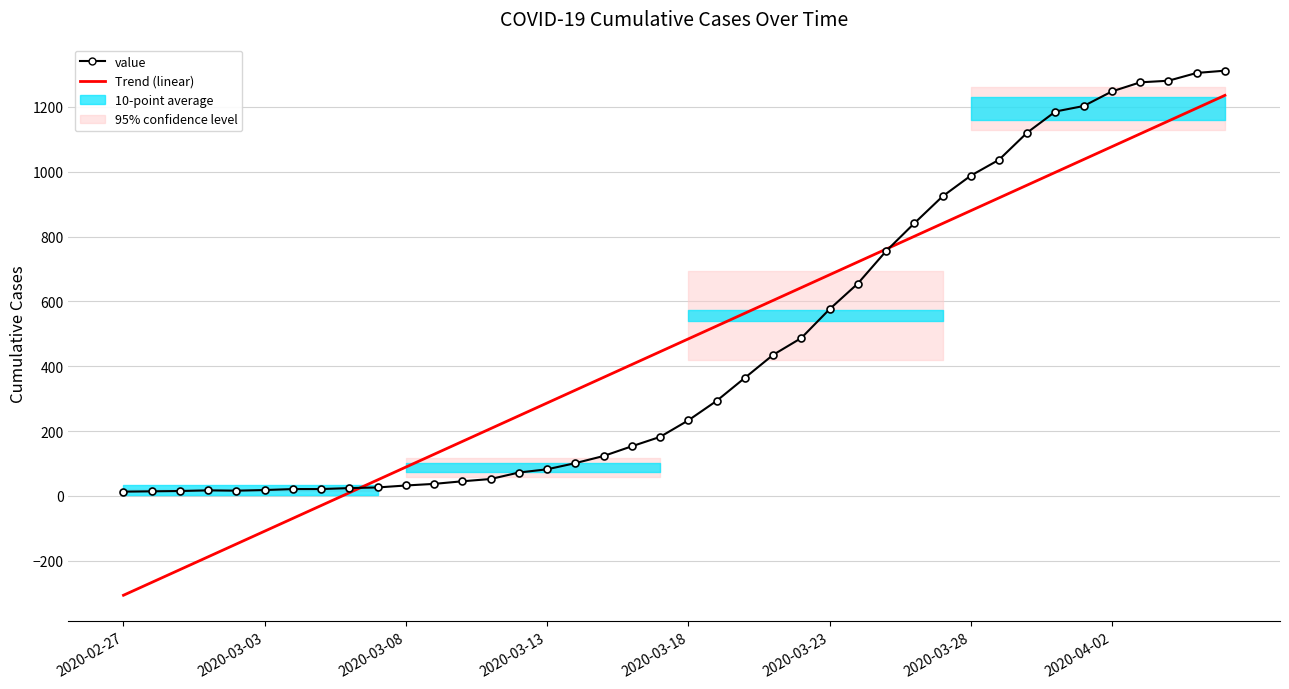

How many categories are shown in the chart?

40